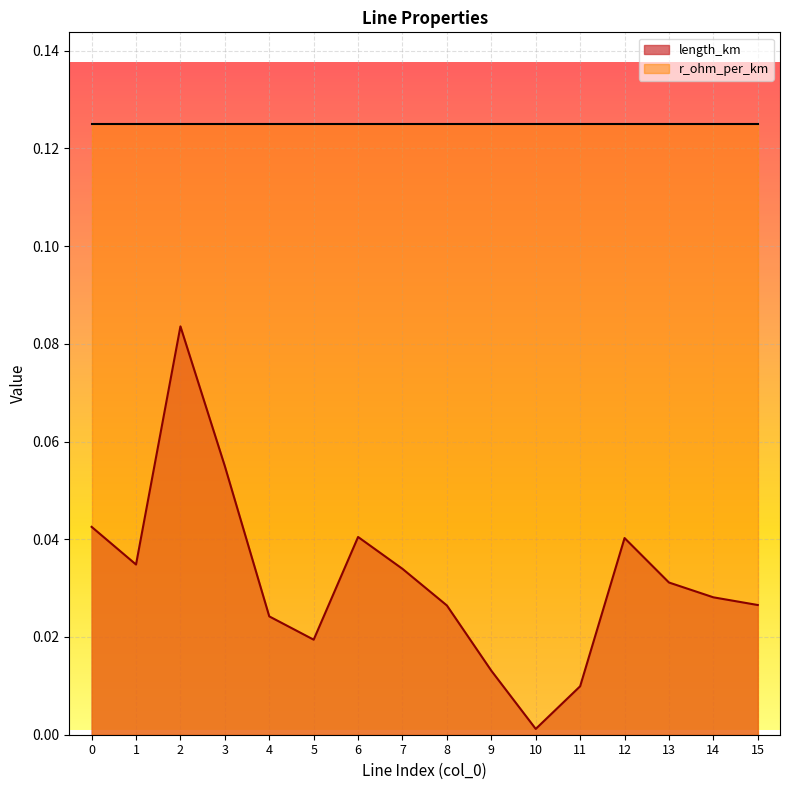

Which has a higher value, 7 or 4?

7